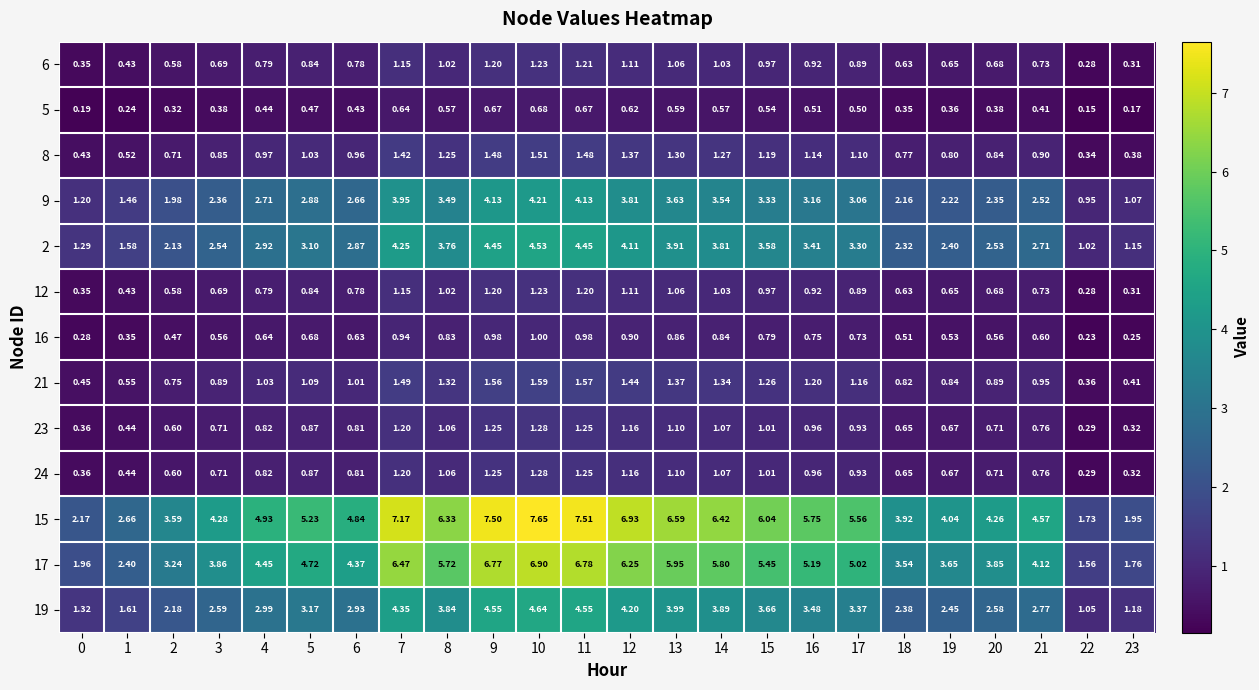

Count the number of data series in this chart.

13